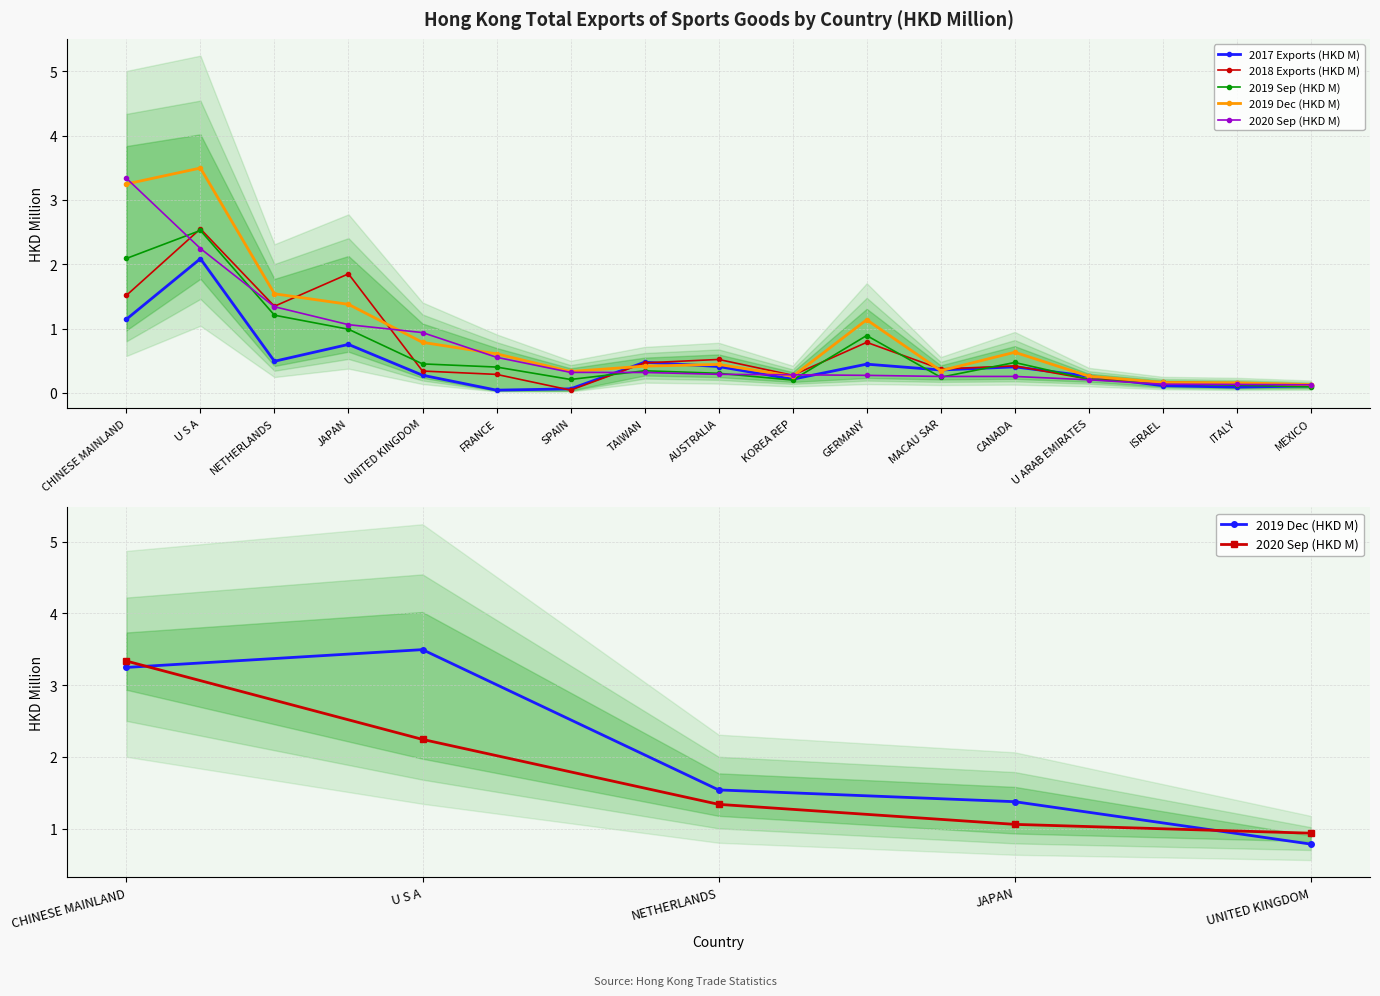

Between which two adjacent categories do 2020 Sep (HKD M) and 2019 Dec (HKD M) first intersect?

CHINESE MAINLAND and U S A